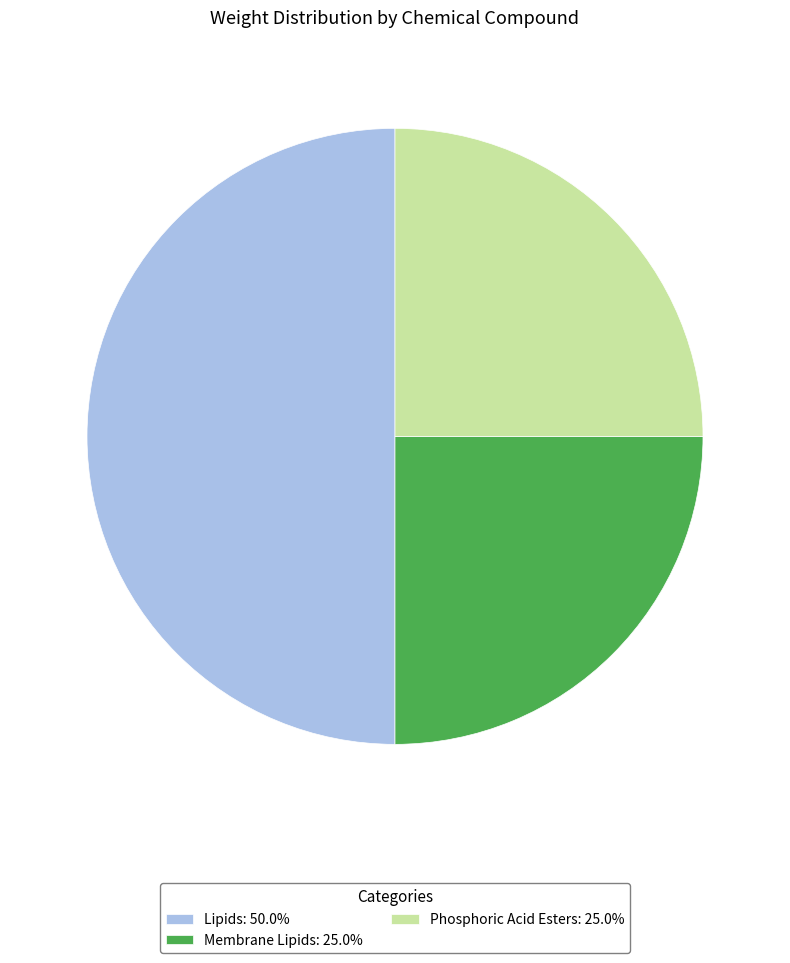

Do Phosphoric Acid Esters and Lipids together represent more than half of the pie?

Yes